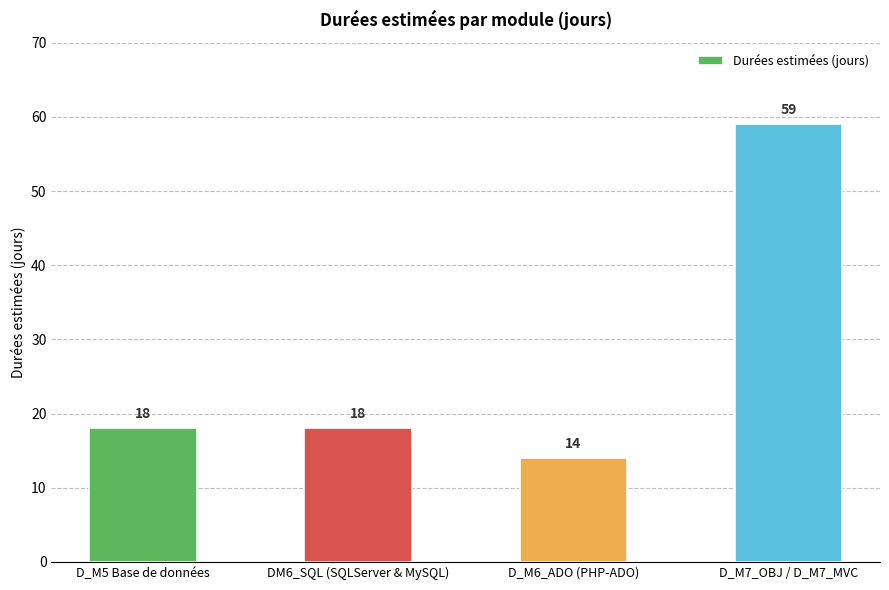

At which category does the chart reach its peak across all series?

D_M7_OBJ / D_M7_MVC